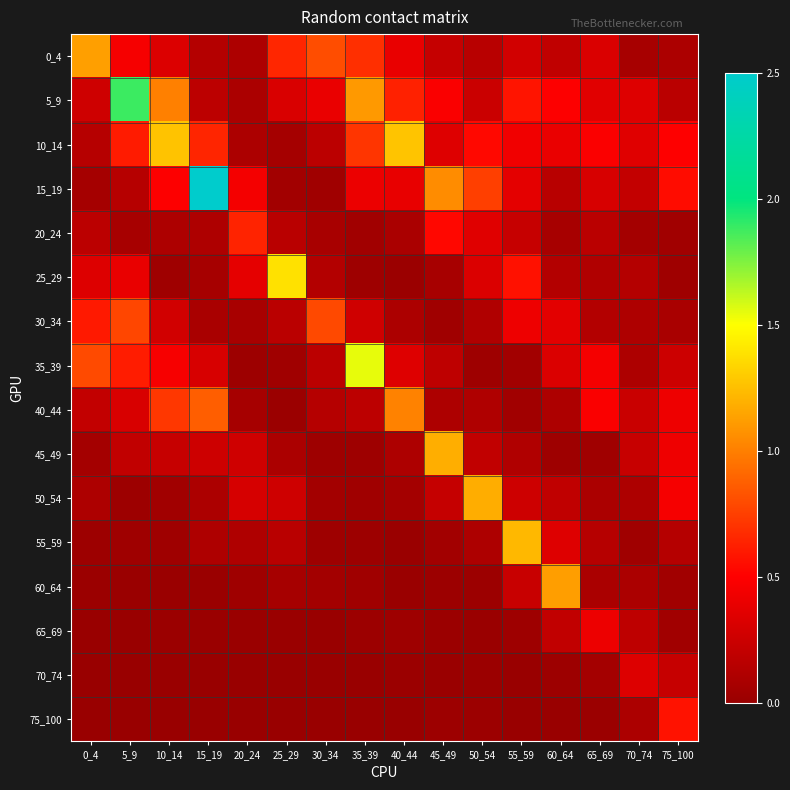

Reading left to right, what are all the values shown in this chart?

0_4: 0_4=1.1	5_9=0.5	10_14=0.3	15_19=0.1	20_24=0.1	25_29=0.7	30_34=0.8	35_39=0.7	40_44=0.4	45_49=0.2	50_54=0.2	55_59=0.3	60_64=0.2	65_69=0.3	70_74=0.1	75_100=0.1
5_9: 0_4=0.3	5_9=1.9	10_14=1.0	15_19=0.2	20_24=0.1	25_29=0.3	30_34=0.4	35_39=1.1	40_44=0.6	45_49=0.5	50_54=0.2	55_59=0.6	60_64=0.5	65_69=0.4	70_74=0.3	75_100=0.2
10_14: 0_4=0.2	5_9=0.6	10_14=1.3	15_19=0.6	20_24=0.1	25_29=0.1	30_34=0.2	35_39=0.7	40_44=1.3	45_49=0.3	50_54=0.5	55_59=0.4	60_64=0.4	65_69=0.5	70_74=0.4	75_100=0.5
15_19: 0_4=0.1	5_9=0.1	10_14=0.5	15_19=2.5	20_24=0.5	25_29=0.1	30_34=0.0	35_39=0.4	40_44=0.4	45_49=1.1	50_54=0.8	55_59=0.4	60_64=0.2	65_69=0.3	70_74=0.2	75_100=0.5
20_24: 0_4=0.2	5_9=0.1	10_14=0.1	15_19=0.1	20_24=0.6	25_29=0.2	30_34=0.1	35_39=0.0	40_44=0.1	45_49=0.5	50_54=0.4	55_59=0.2	60_64=0.1	65_69=0.2	70_74=0.1	75_100=0.0
25_29: 0_4=0.3	5_9=0.4	10_14=0.0	15_19=0.1	20_24=0.4	25_29=1.4	30_34=0.1	35_39=0.0	40_44=0.0	45_49=0.1	50_54=0.3	55_59=0.6	60_64=0.1	65_69=0.1	70_74=0.1	75_100=0.0
30_34: 0_4=0.6	5_9=0.8	10_14=0.3	15_19=0.1	20_24=0.1	25_29=0.2	30_34=0.8	35_39=0.3	40_44=0.1	45_49=0.0	50_54=0.1	55_59=0.4	60_64=0.4	65_69=0.1	70_74=0.1	75_100=0.1
35_39: 0_4=0.8	5_9=0.6	10_14=0.5	15_19=0.3	20_24=0.0	25_29=0.0	30_34=0.2	35_39=1.5	40_44=0.3	45_49=0.2	50_54=0.0	55_59=0.1	60_64=0.3	65_69=0.5	70_74=0.1	75_100=0.3
40_44: 0_4=0.2	5_9=0.3	10_14=0.7	15_19=0.9	20_24=0.1	25_29=0.0	30_34=0.1	35_39=0.2	40_44=1.0	45_49=0.1	50_54=0.1	55_59=0.0	60_64=0.1	65_69=0.5	70_74=0.2	75_100=0.4
45_49: 0_4=0.1	5_9=0.2	10_14=0.2	15_19=0.3	20_24=0.3	25_29=0.1	30_34=0.0	35_39=0.0	40_44=0.1	45_49=1.2	50_54=0.2	55_59=0.1	60_64=0.0	65_69=0.0	70_74=0.2	75_100=0.4
50_54: 0_4=0.1	5_9=0.0	10_14=0.0	15_19=0.1	20_24=0.3	25_29=0.3	30_34=0.1	35_39=0.0	40_44=0.1	45_49=0.2	50_54=1.2	55_59=0.3	60_64=0.2	65_69=0.1	70_74=0.1	75_100=0.5
55_59: 0_4=0.0	5_9=0.0	10_14=0.0	15_19=0.1	20_24=0.1	25_29=0.2	30_34=0.0	35_39=0.0	40_44=0.0	45_49=0.1	50_54=0.1	55_59=1.2	60_64=0.3	65_69=0.2	70_74=0.0	75_100=0.1
60_64: 0_4=0.0	5_9=0.0	10_14=0.0	15_19=0.0	20_24=0.0	25_29=0.1	30_34=0.1	35_39=0.0	40_44=0.0	45_49=0.0	50_54=0.0	55_59=0.2	60_64=1.1	65_69=0.1	70_74=0.1	75_100=0.0
65_69: 0_4=0.0	5_9=0.0	10_14=0.0	15_19=0.0	20_24=0.0	25_29=0.0	30_34=0.0	35_39=0.0	40_44=0.0	45_49=0.0	50_54=0.0	55_59=0.0	60_64=0.2	65_69=0.4	70_74=0.2	75_100=0.0
70_74: 0_4=0.0	5_9=0.0	10_14=0.0	15_19=0.0	20_24=0.0	25_29=0.0	30_34=0.0	35_39=0.0	40_44=0.0	45_49=0.0	50_54=0.0	55_59=0.0	60_64=0.0	65_69=0.1	70_74=0.3	75_100=0.2
75_100: 0_4=0.0	5_9=0.0	10_14=0.0	15_19=0.0	20_24=0.0	25_29=0.0	30_34=0.0	35_39=0.0	40_44=0.0	45_49=0.0	50_54=0.0	55_59=0.0	60_64=0.0	65_69=0.0	70_74=0.1	75_100=0.6